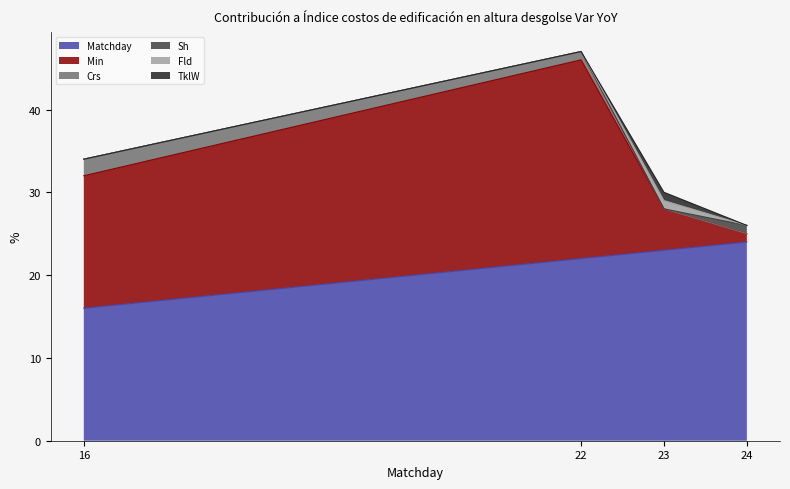

How many Sh values are between 0 and 1?

4